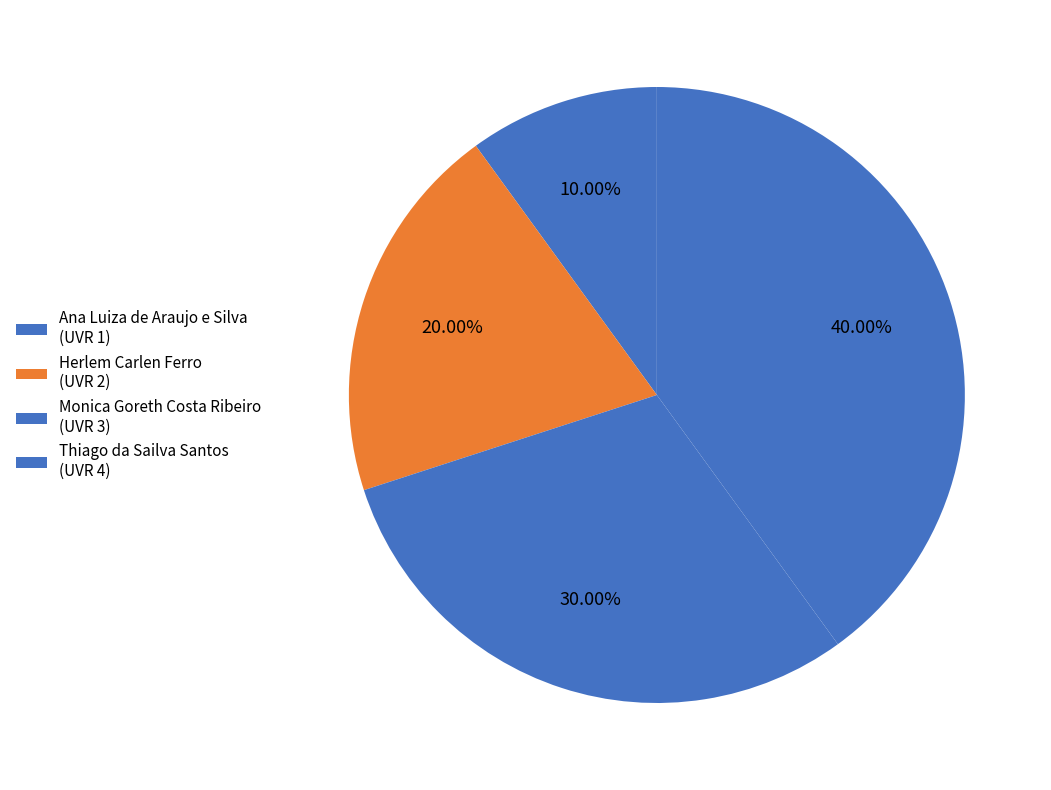

To the nearest percent, what portion does Herlem Carlen Ferro represent?

20%